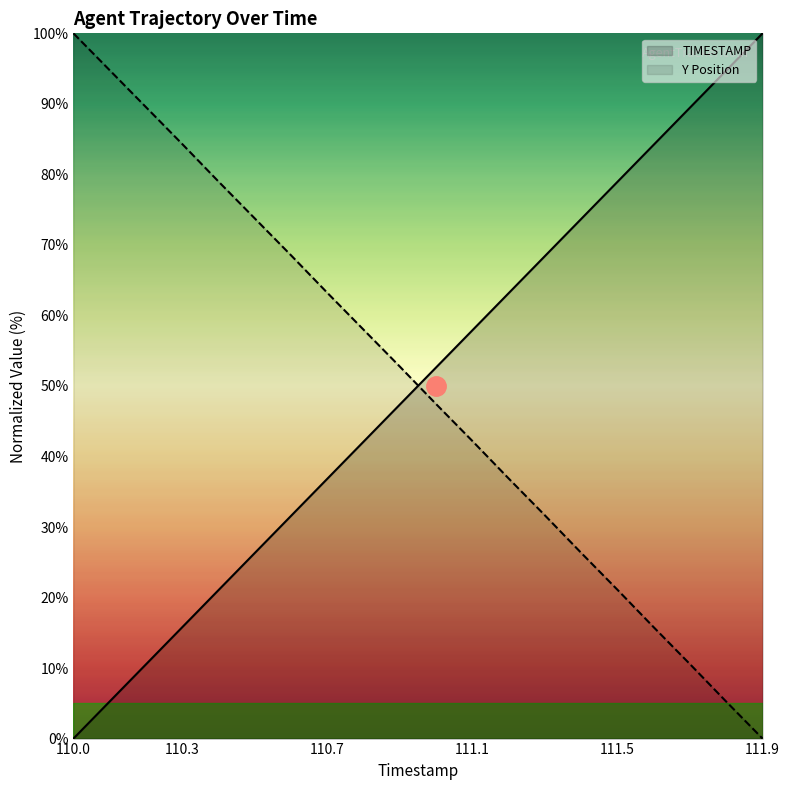

Which category has the lowest value across all series?

110.0